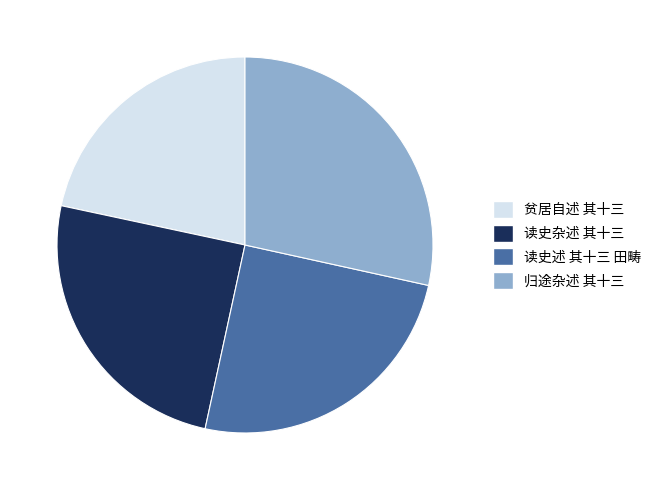

Do 读史述 其十三 田畴 and 贫居自述 其十三 together represent more than half of the pie?

No